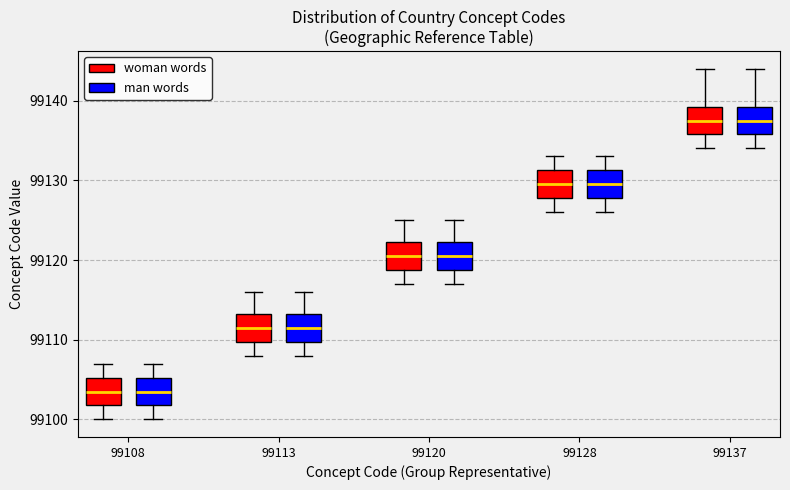

Reading left to right, read every box against the y-axis: the position of its median line, the range the box covers, and the ends of its whiskers. The values are not printed on the chart, so give them approximately, as read against the axis.

99108 (woman words): median 99104, box 99102 to 99105, whiskers 99100 to 99107
99108 (man words): median 99104, box 99102 to 99105, whiskers 99100 to 99107
99113 (woman words): median 99112, box 99110 to 99113, whiskers 99108 to 99116
99113 (man words): median 99112, box 99110 to 99113, whiskers 99108 to 99116
99120 (woman words): median 99121, box 99119 to 99122, whiskers 99117 to 99125
99120 (man words): median 99121, box 99119 to 99122, whiskers 99117 to 99125
99128 (woman words): median 99130, box 99128 to 99131, whiskers 99126 to 99133
99128 (man words): median 99130, box 99128 to 99131, whiskers 99126 to 99133
99137 (woman words): median 99138, box 99136 to 99139, whiskers 99134 to 99144
99137 (man words): median 99138, box 99136 to 99139, whiskers 99134 to 99144